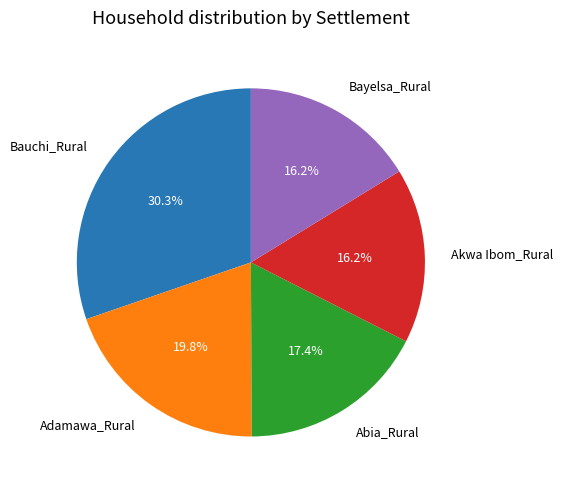

Which has a higher value, Bauchi_Rural or Adamawa_Rural?

Bauchi_Rural